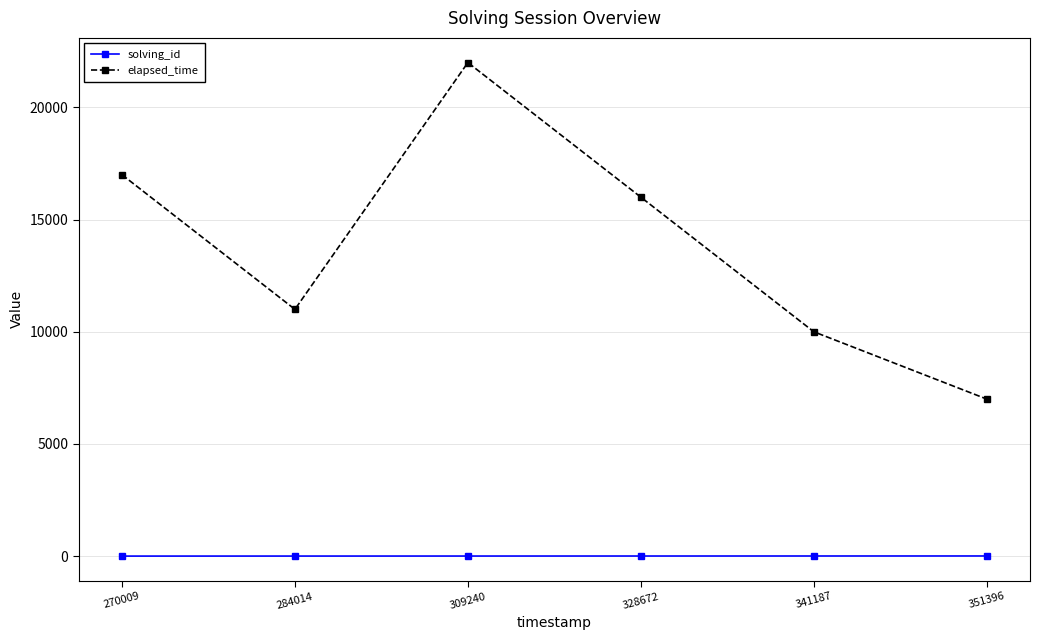

Where is elapsed_time nearest to the value 14500?

328672